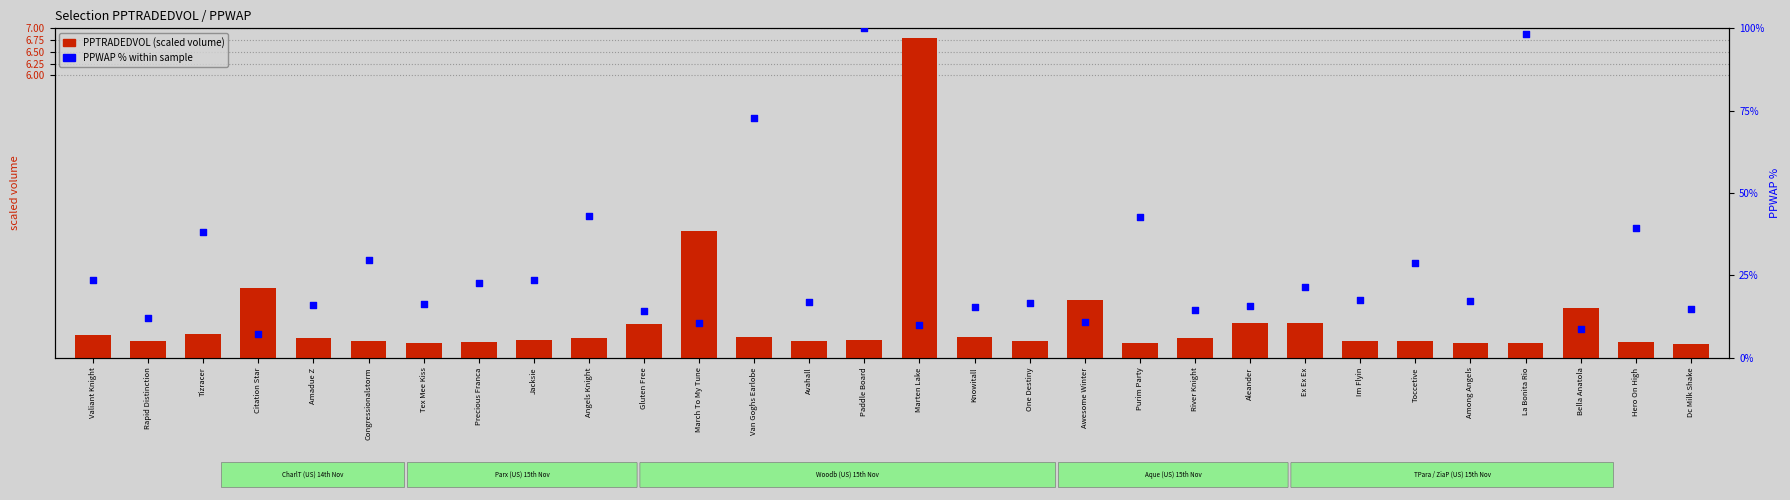

At which category is the sum across all series the highest?

Paddle Board